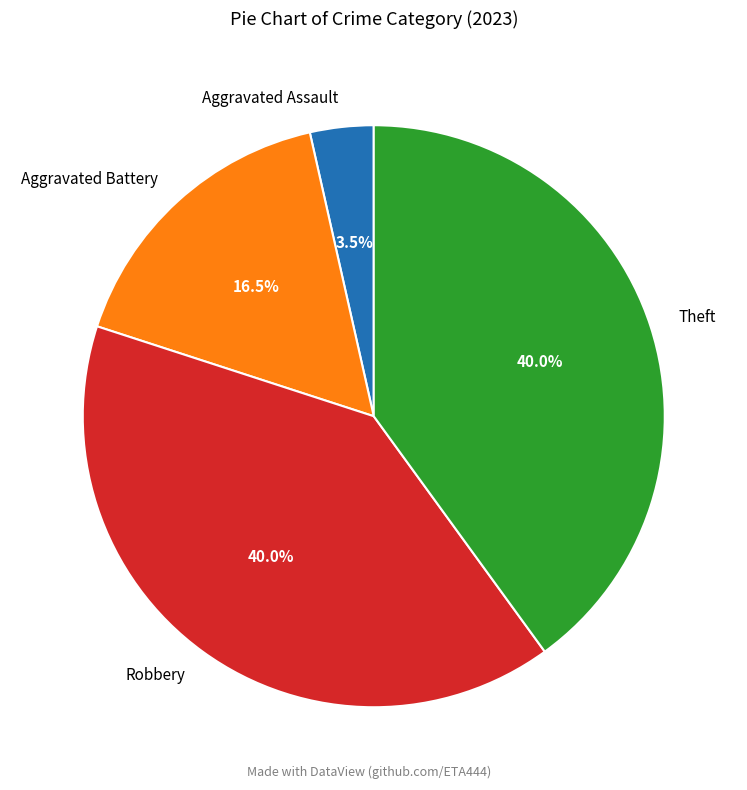

Which slice is the smallest?

Aggravated Assault